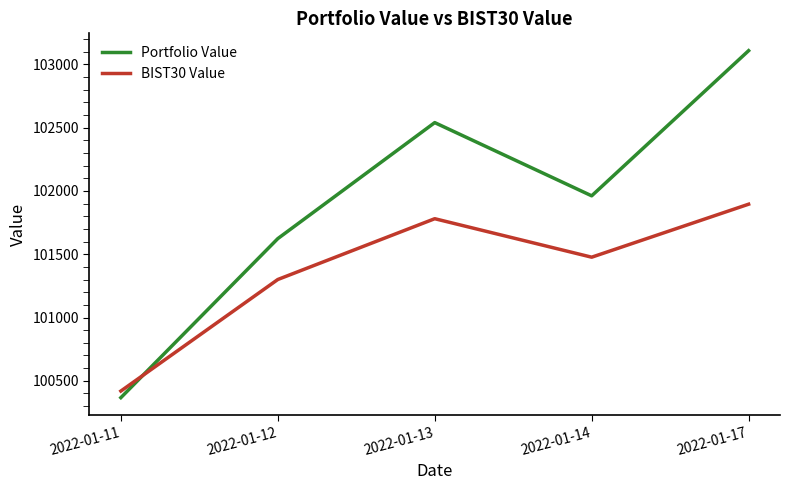

What is the minimum value shown in the chart?

100366.6